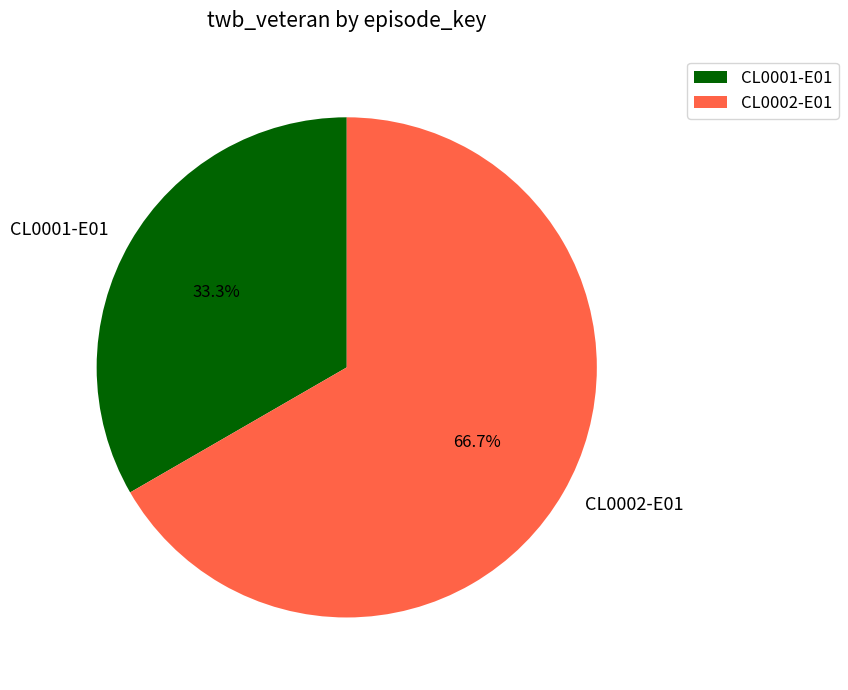

What is the ratio of the value at CL0002-E01 to the value at CL0001-E01?

2.0